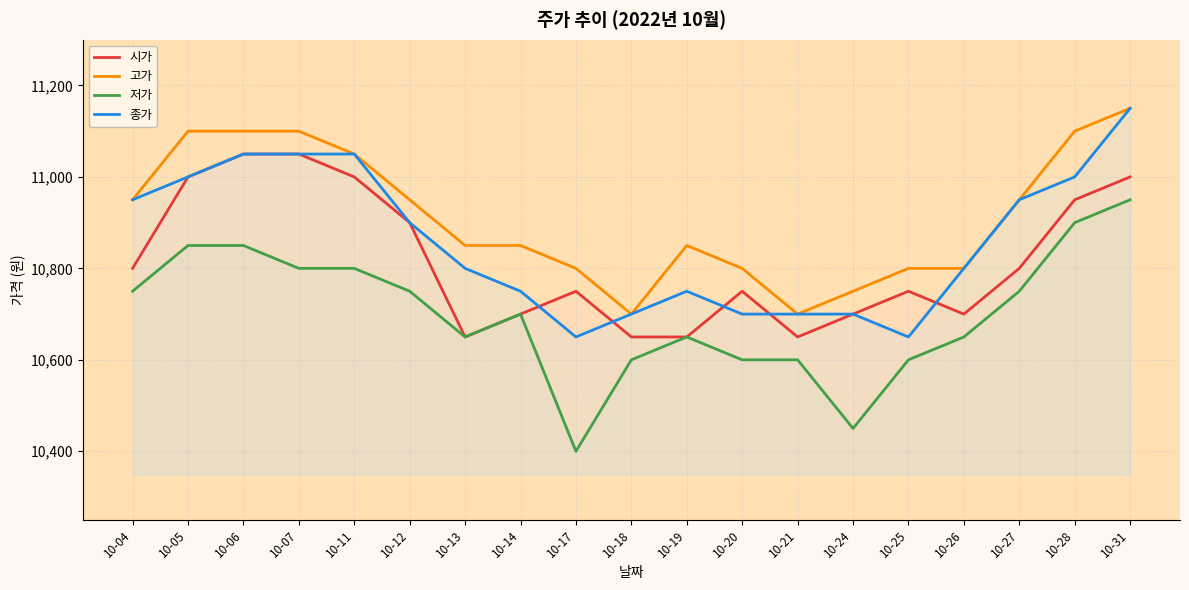

What is the value of the 저가 point at the 1st from the left?

10750